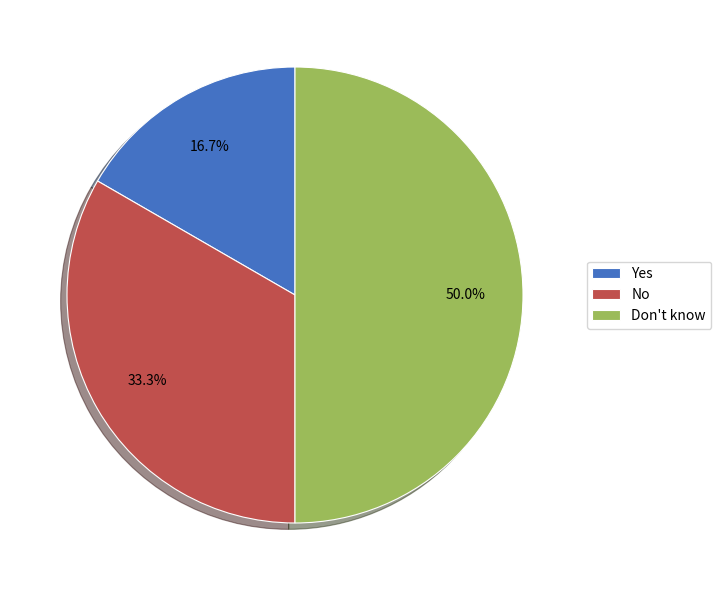

To the nearest percent, what portion does Yes represent?

17%